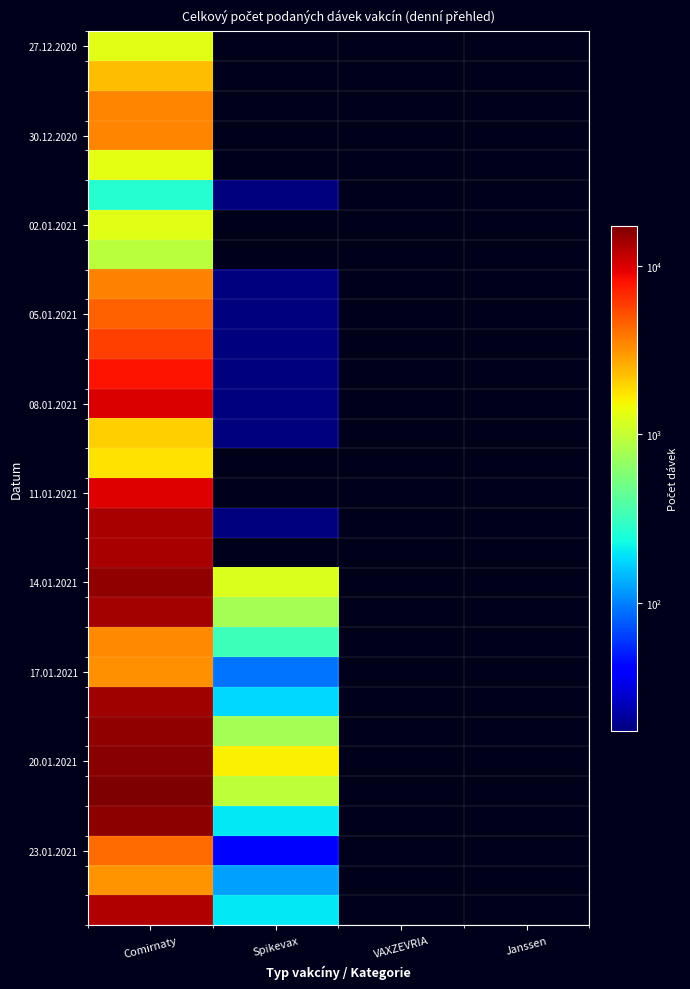

How many data points does each series have?

4